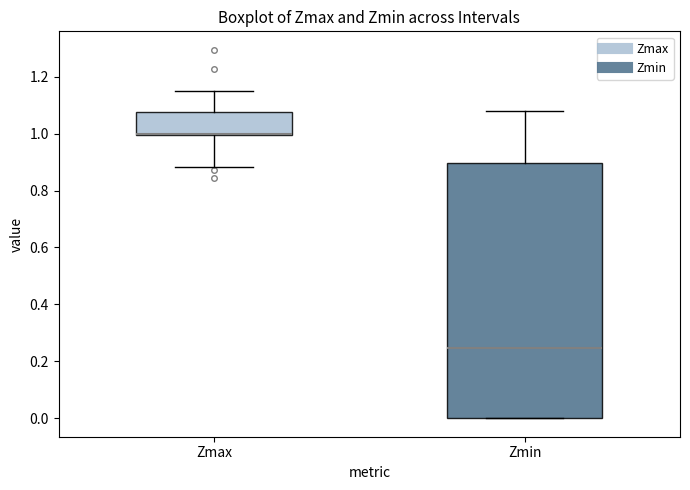

Reading left to right, read every box against the y-axis: the position of its median line, the range the box covers, and the ends of its whiskers. The values are not printed on the chart, so give them approximately, as read against the axis.

Zmax: median 1.00 (drawn on the box's lower edge), box 1.00 to 1.08, whiskers 0.88 to 1.14
Zmin: median 0.24, box 0.00 to 0.90, whiskers 0.00 to 1.08